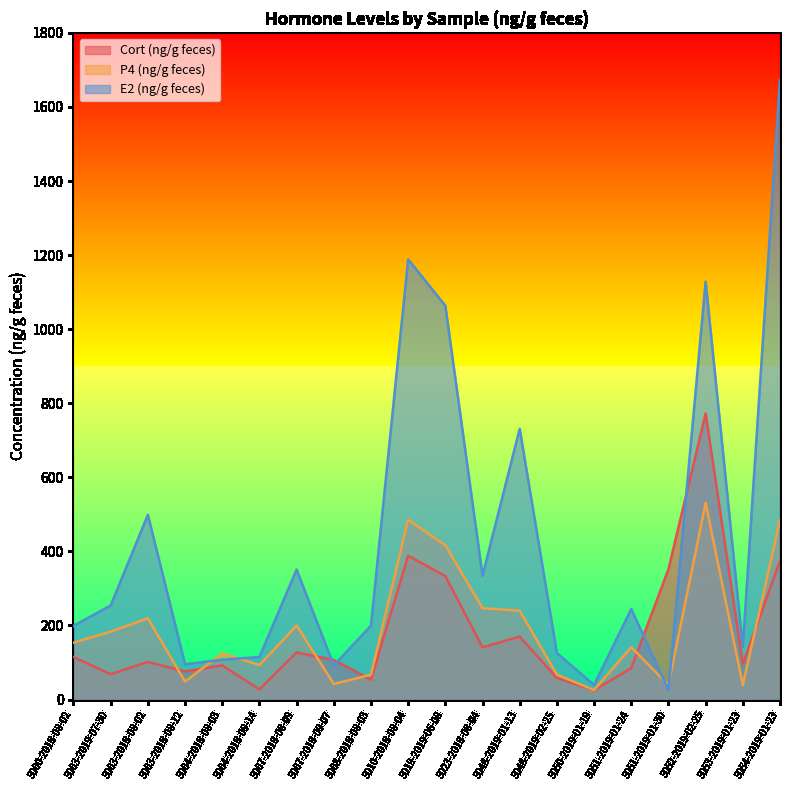

What is the sum of all P4 (ng/g feces) values?

3849.7